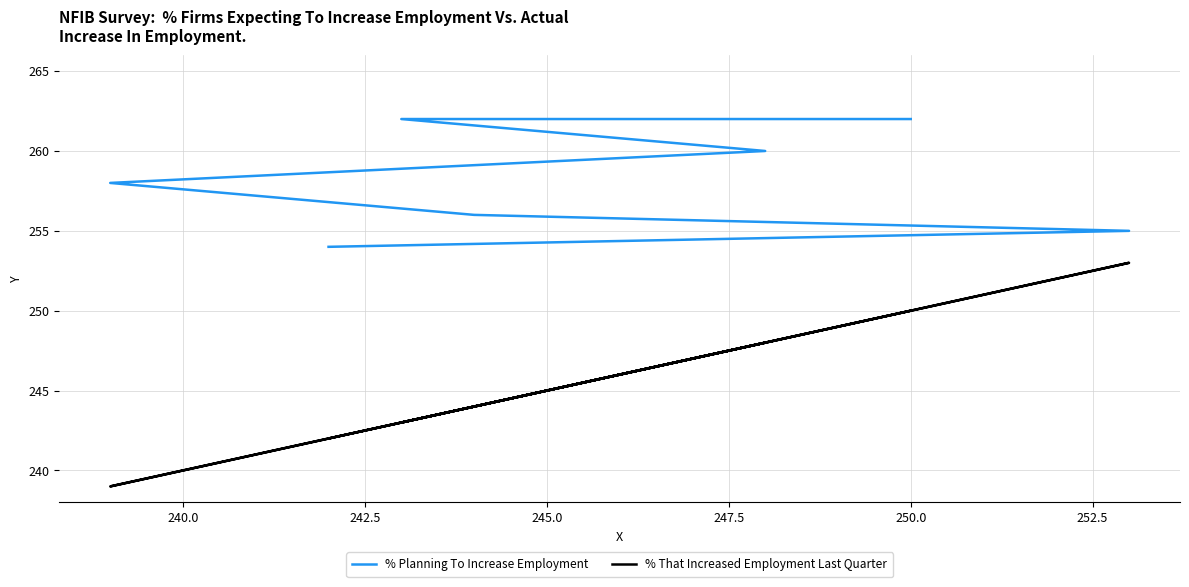

True or false: % That Increased Employment Last Quarter has a value of 71 at 242.5.

False